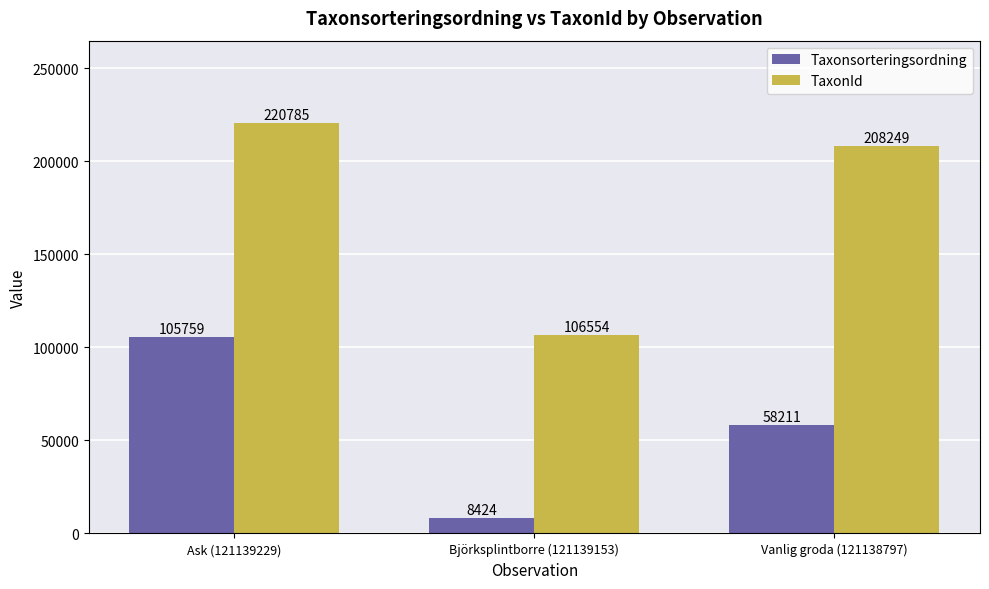

How many bars are there in total?

6